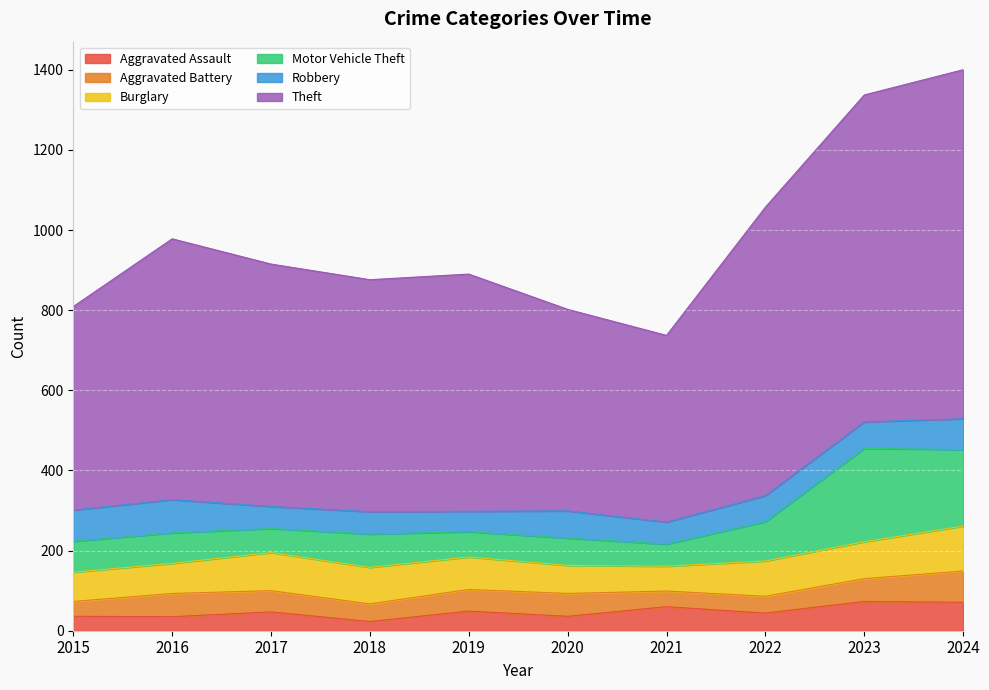

What is the difference between the maximum and minimum values in the Aggravated Assault series?

50